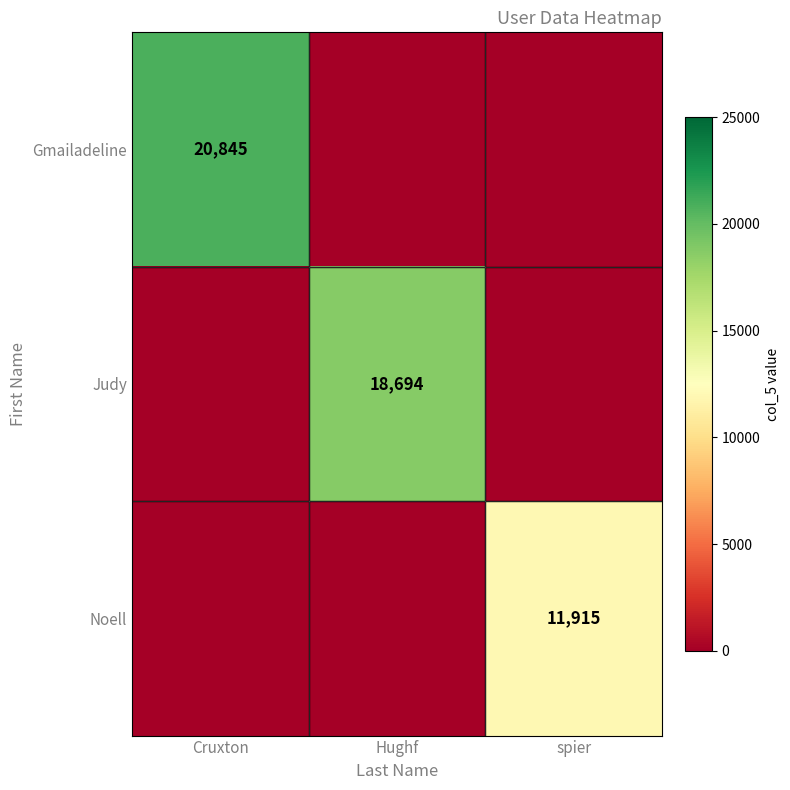

At which category does the chart reach its peak across all series?

Cruxton